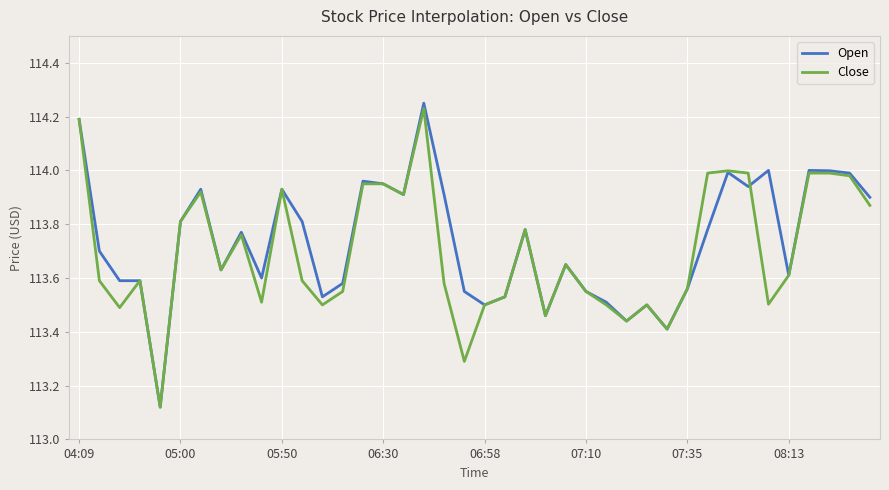

What is the difference between the second highest and minimum values in the Close series?

1.1